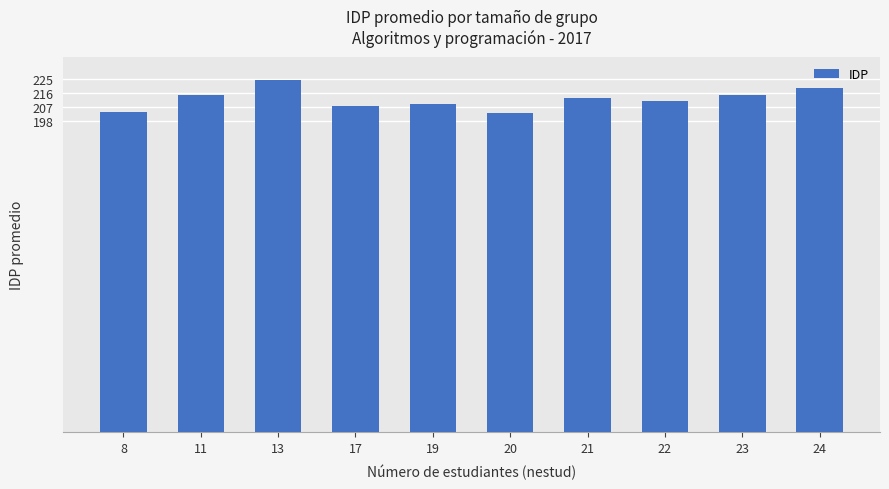

What is the sum of all values?

2120.7